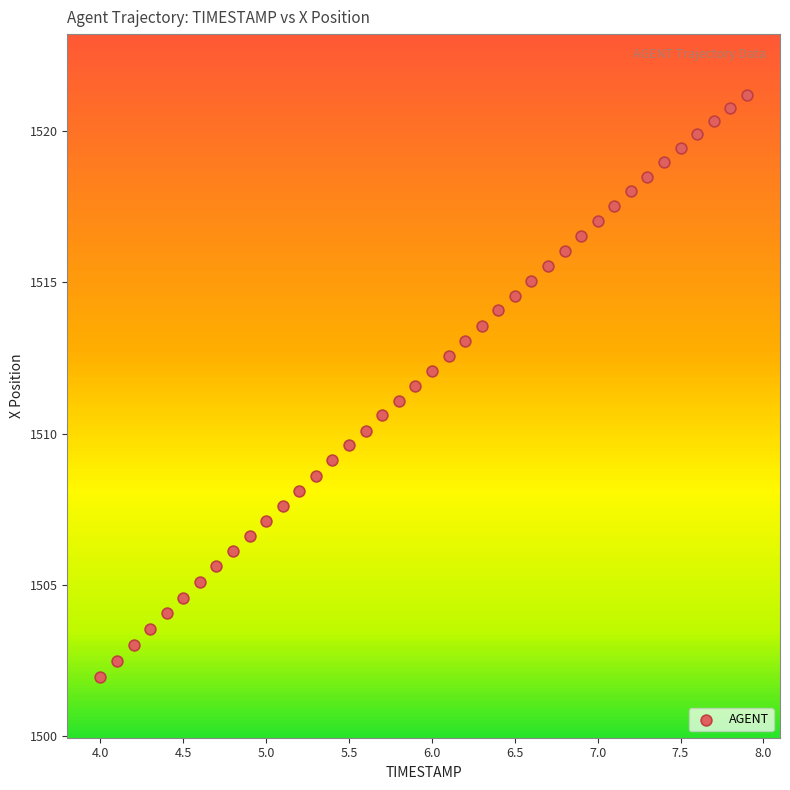

What is the range of X values (max minus min)?

3.9